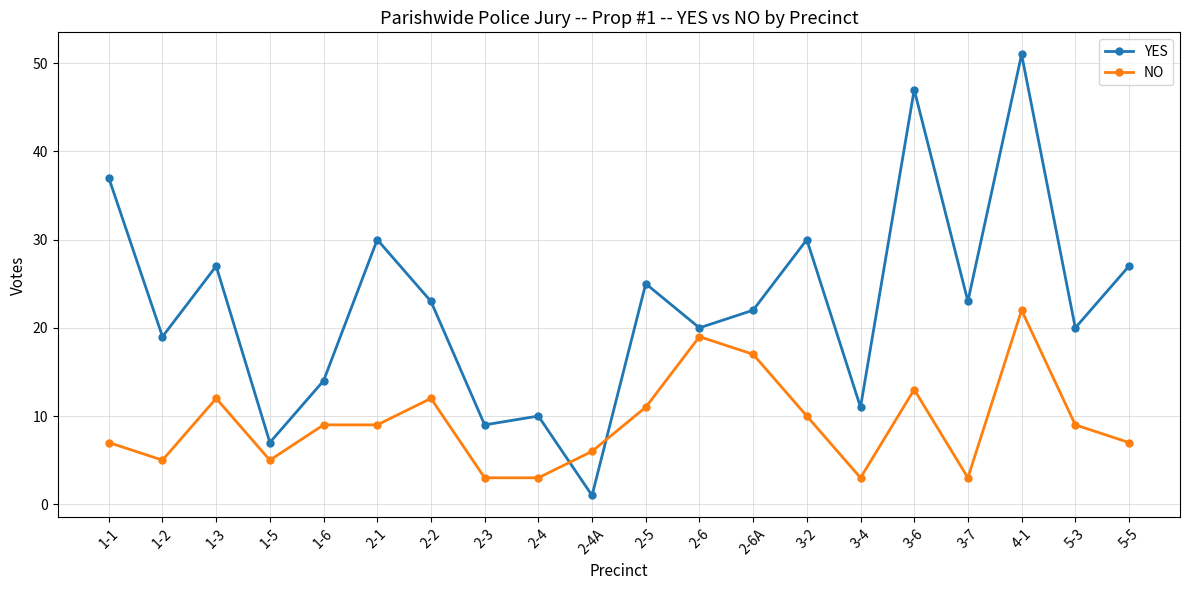

At which category does YES reach its first local peak?

1-3